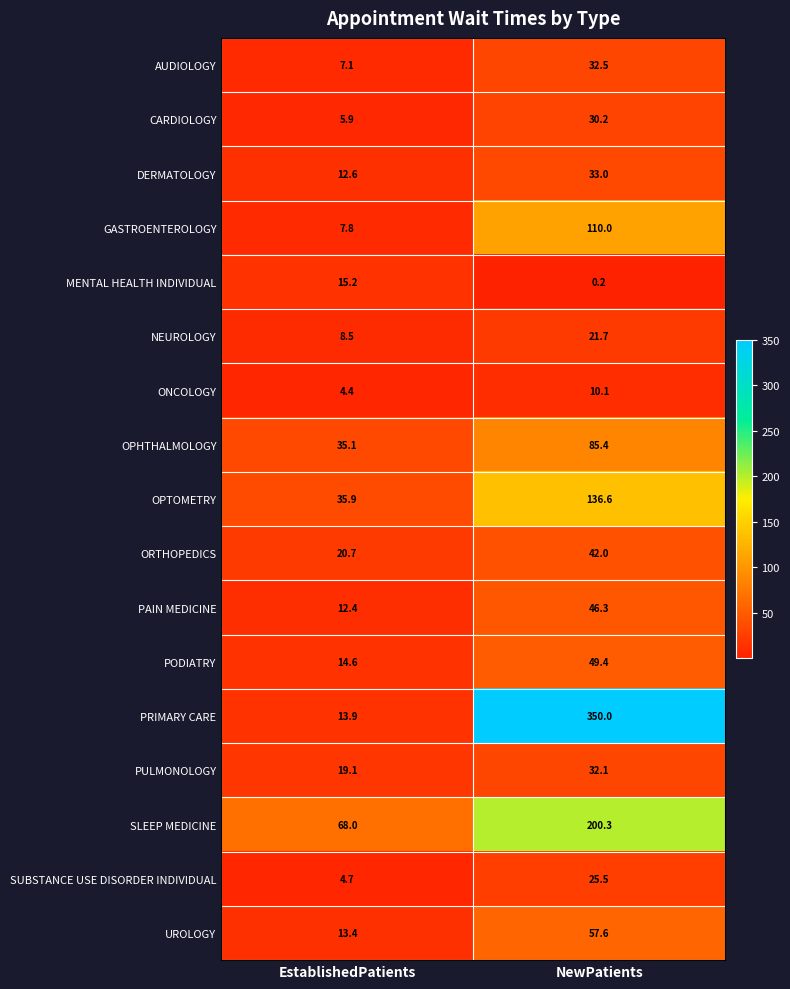

List the series in order of their peak value, highest first.

PRIMARY CARE, SLEEP MEDICINE, OPTOMETRY, GASTROENTEROLOGY, OPHTHALMOLOGY, UROLOGY, PODIATRY, PAIN MEDICINE, ORTHOPEDICS, DERMATOLOGY, AUDIOLOGY, PULMONOLOGY, CARDIOLOGY, SUBSTANCE USE DISORDER INDIVIDUAL, NEUROLOGY, MENTAL HEALTH INDIVIDUAL, ONCOLOGY